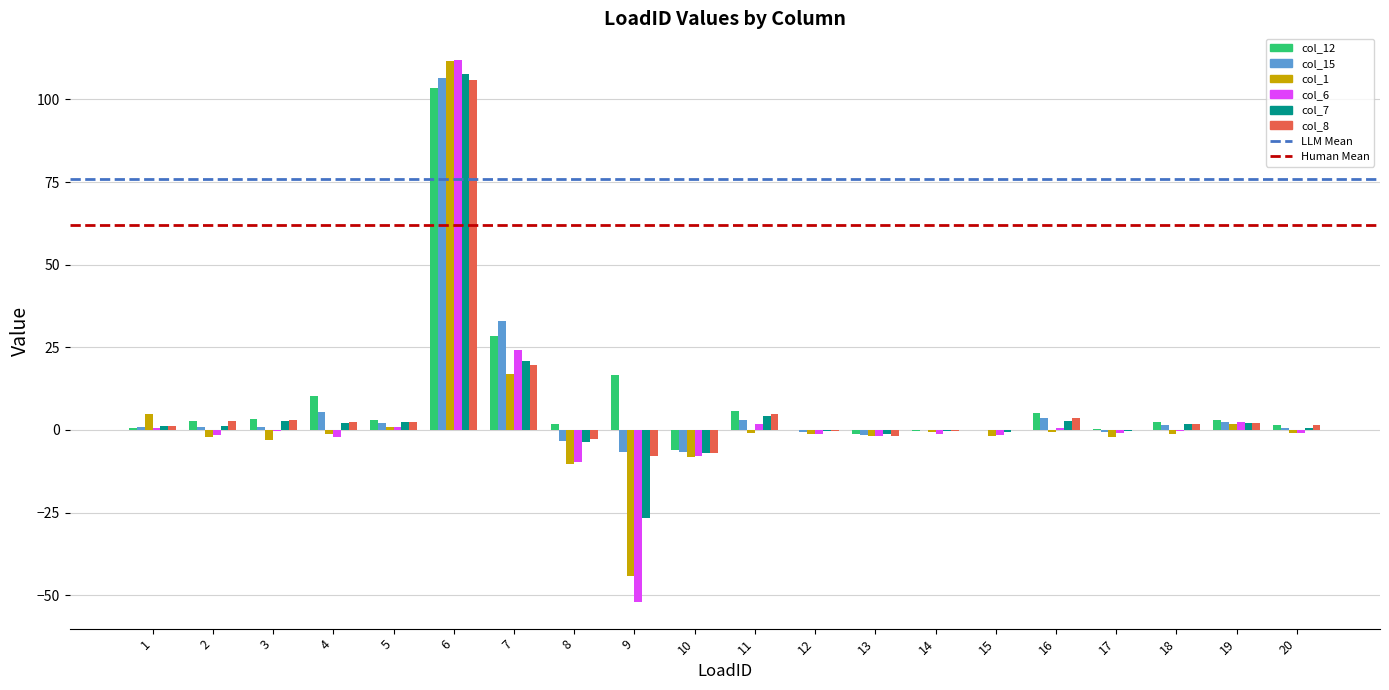

True or false: col_6 has a value of 0.4 at 16.

True